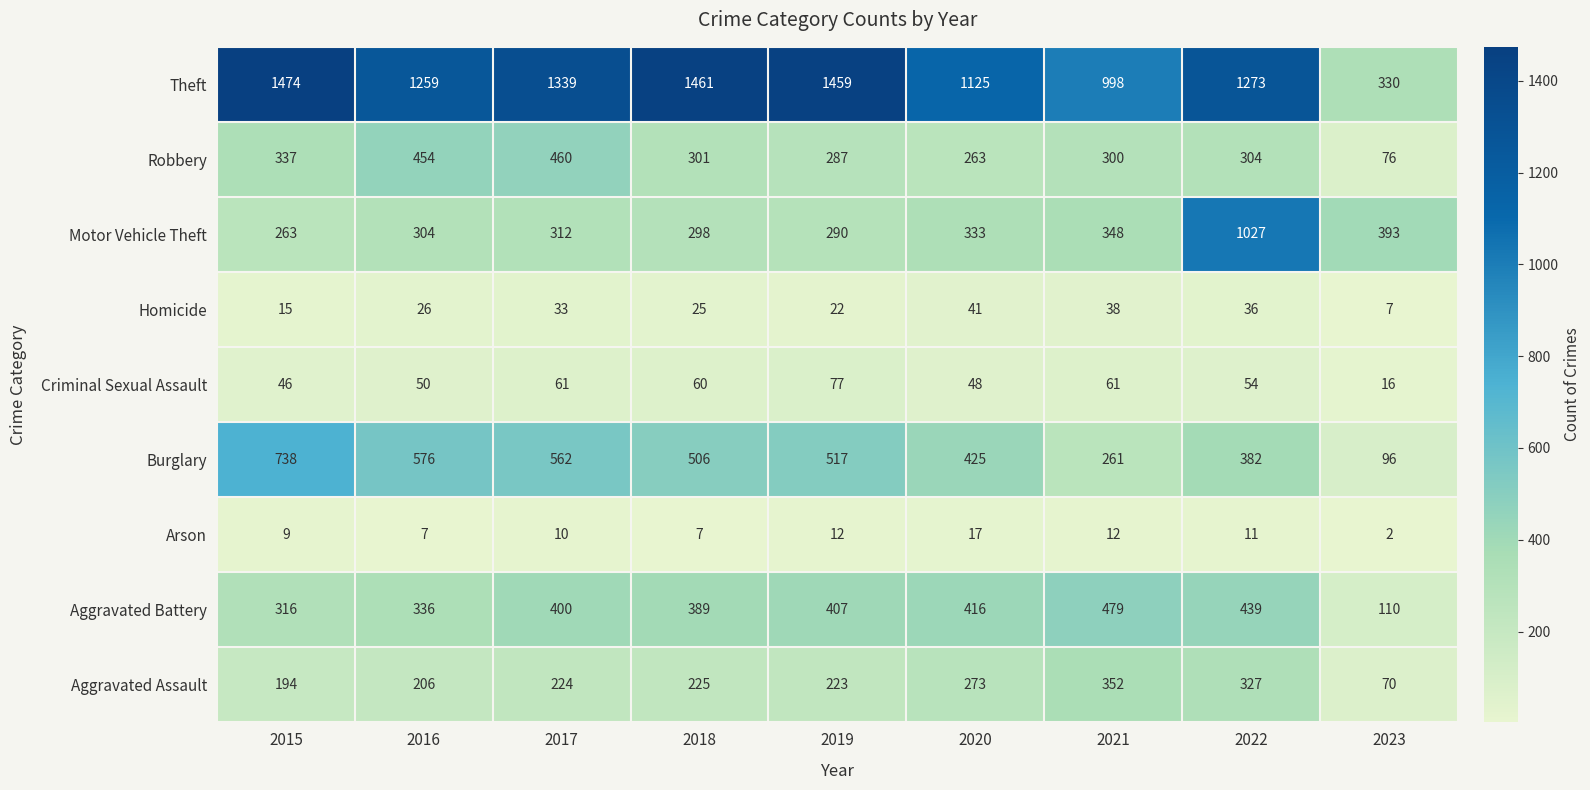

The value of Criminal Sexual Assault at 2017 is 61. True or false?

True